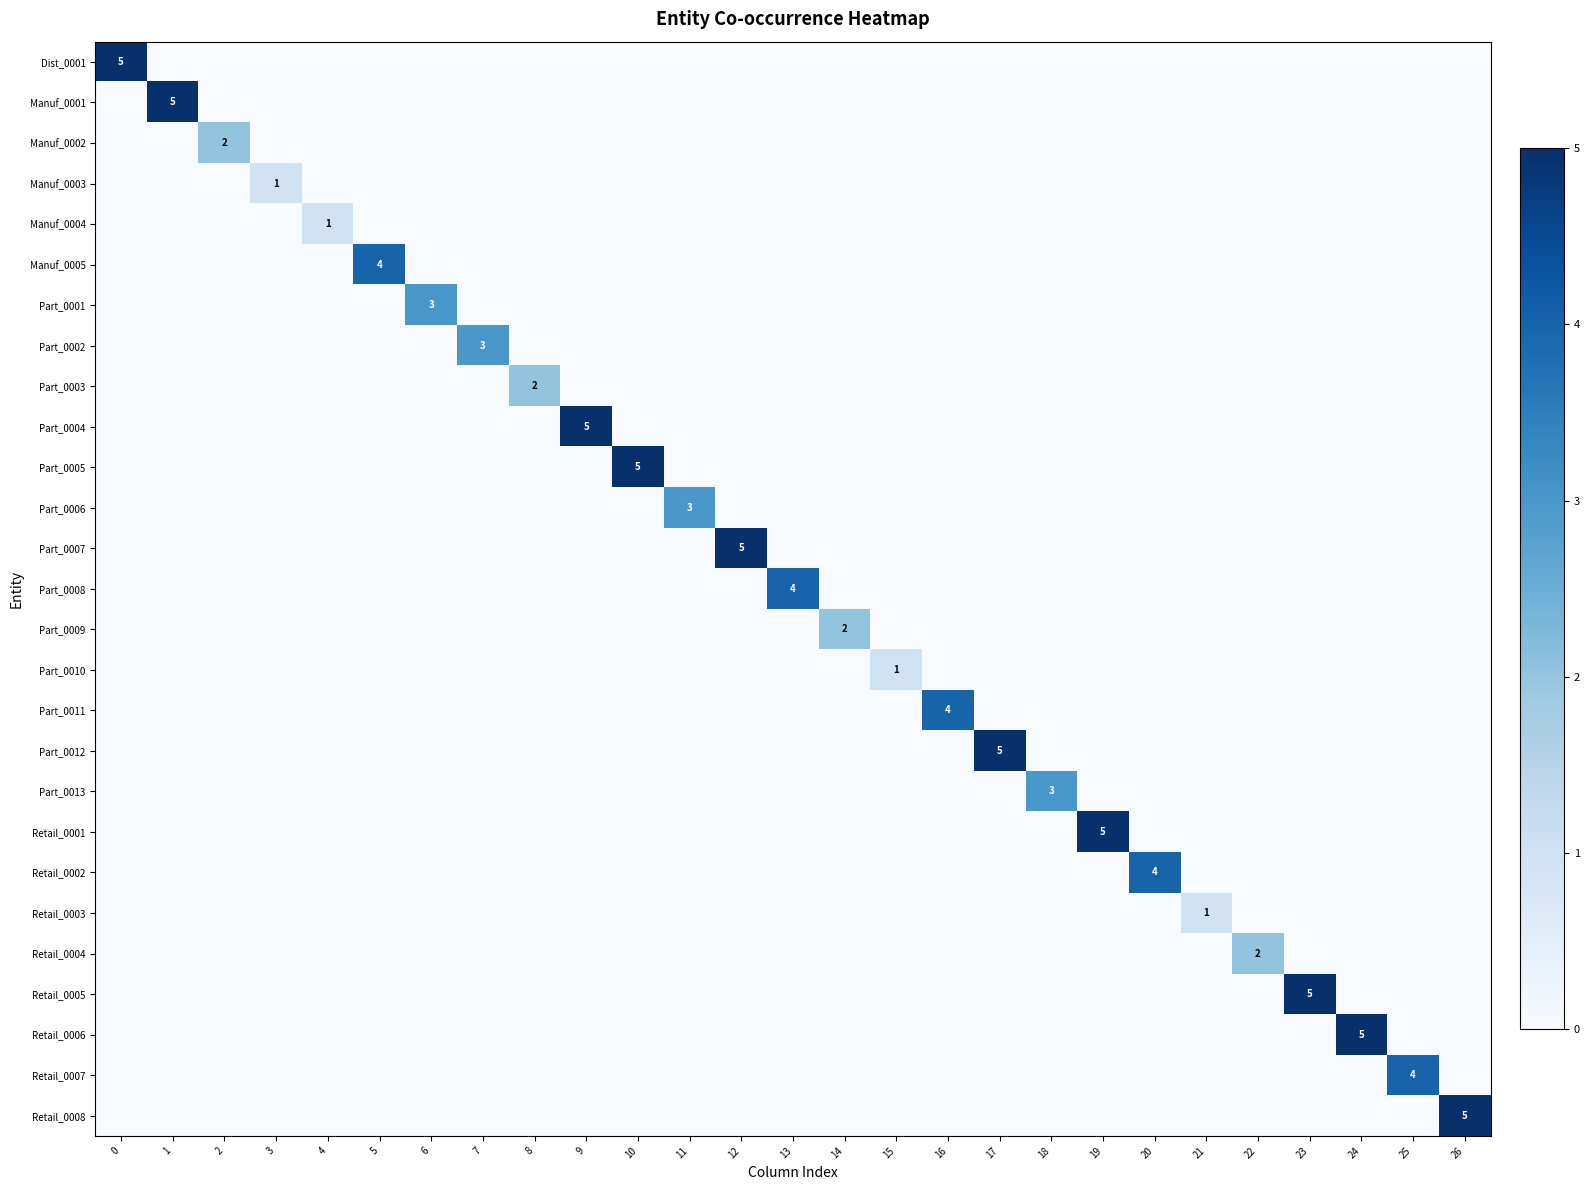

What is the difference between the highest and lowest values at 10?

5